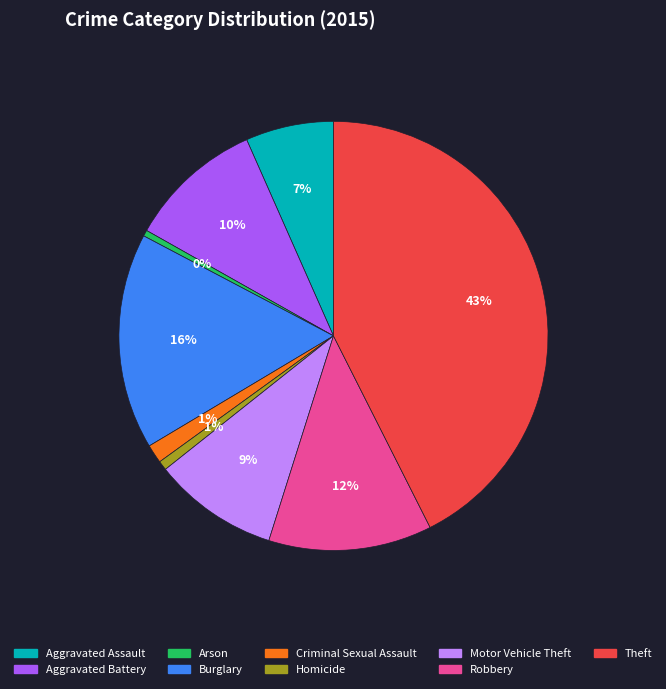

To the nearest percent, what percentage of the pie is Burglary?

16%